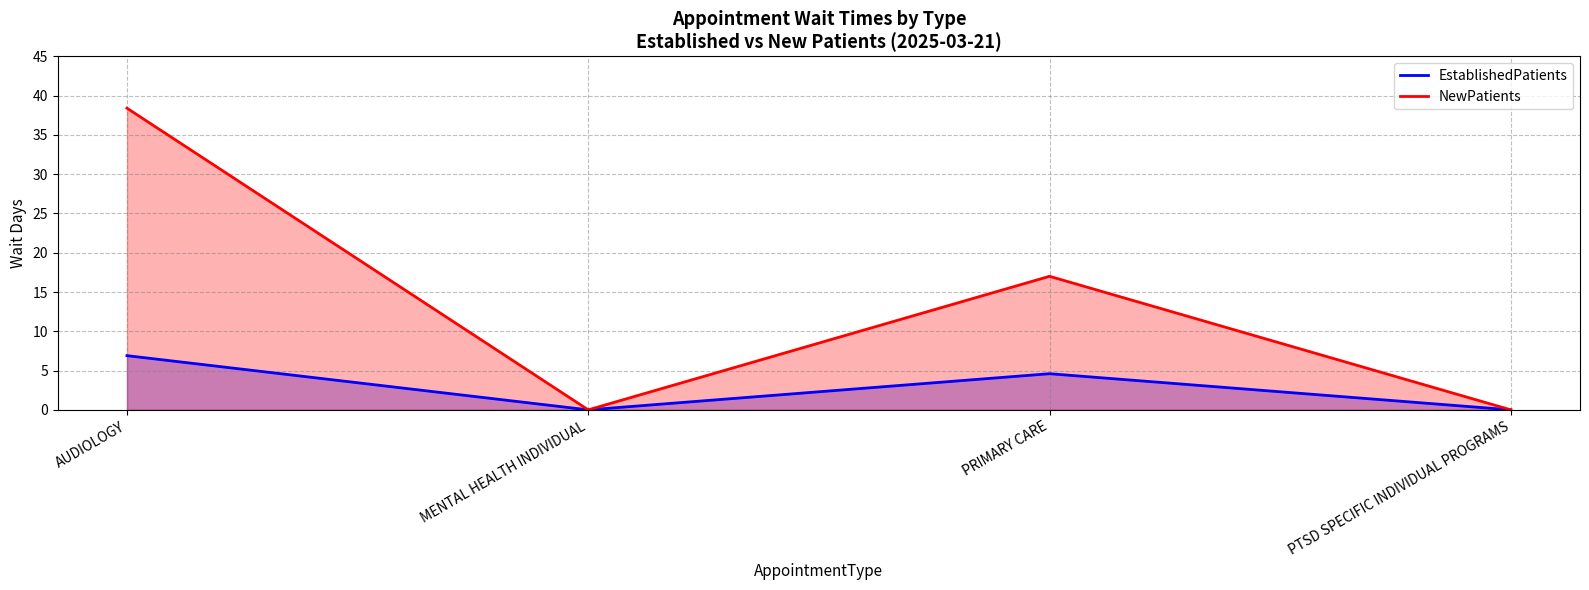

How many values in EstablishedPatients are above zero?

2